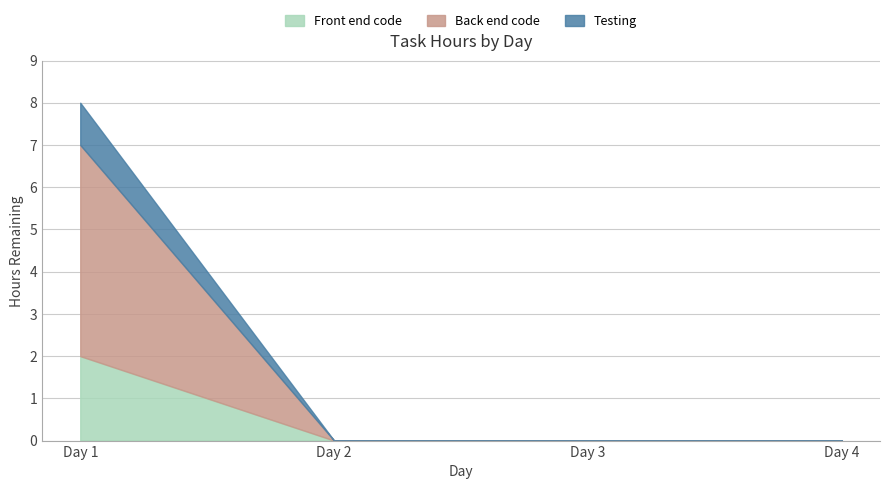

What is the difference between the maximum and second lowest values in the Testing series?

1